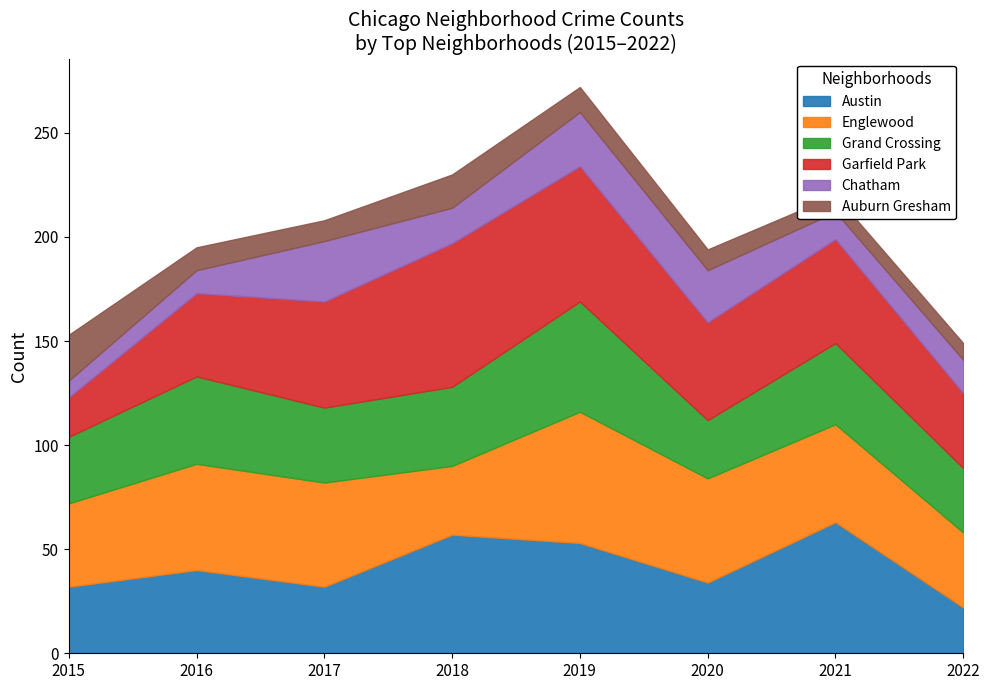

What is the difference between the second highest and minimum values in the Austin series?

35